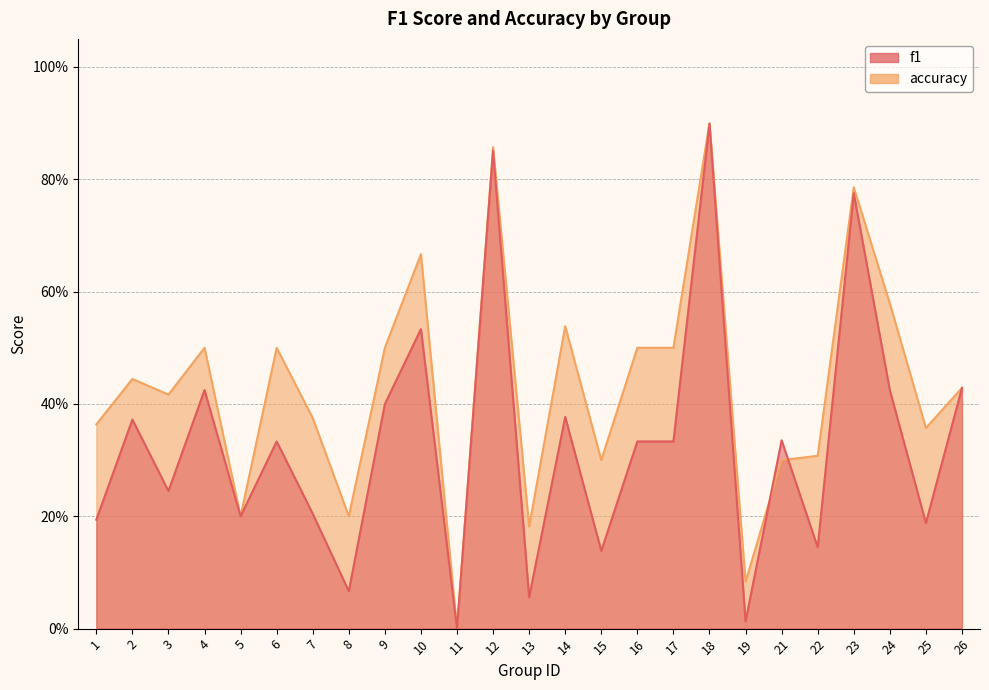

Rank the series by their average value, from highest to lowest.

accuracy, f1